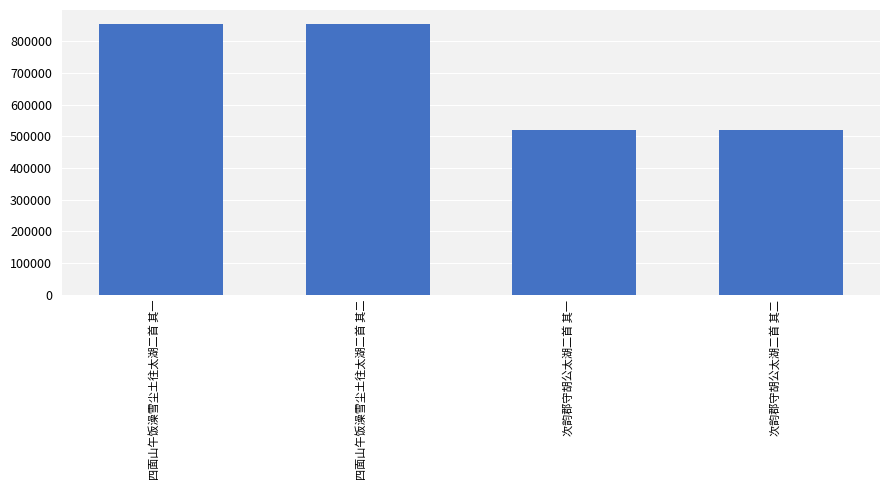

What is the smallest value displayed?

520797